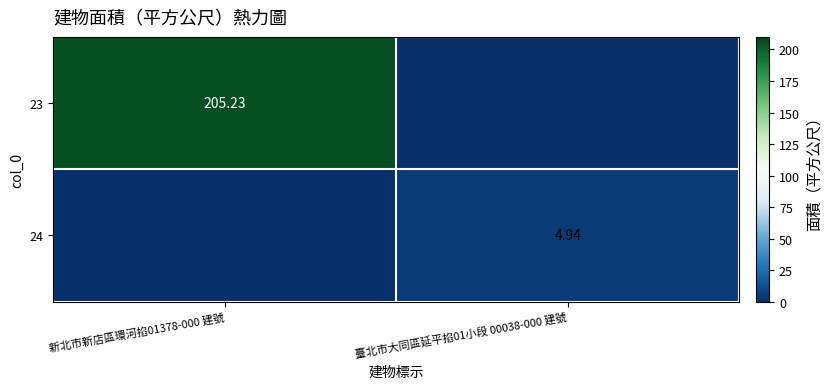

Is the value of 24 at 臺北市大同區延平掐01小段 00038-000 建號 greater than the value of 23 at 新北市新店區環河掐01378-000 建號?

No